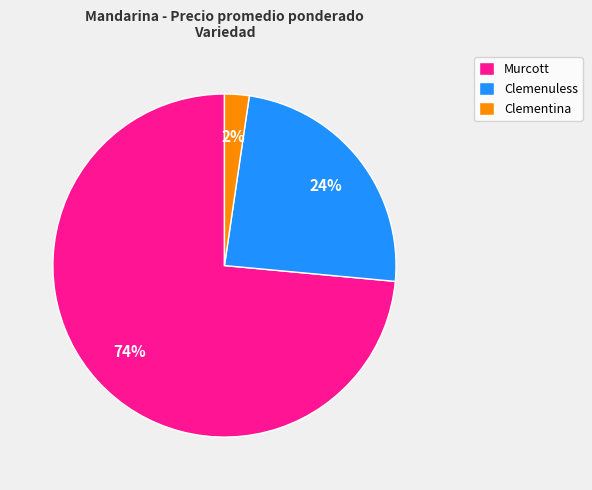

Count the number of slices in the pie.

3